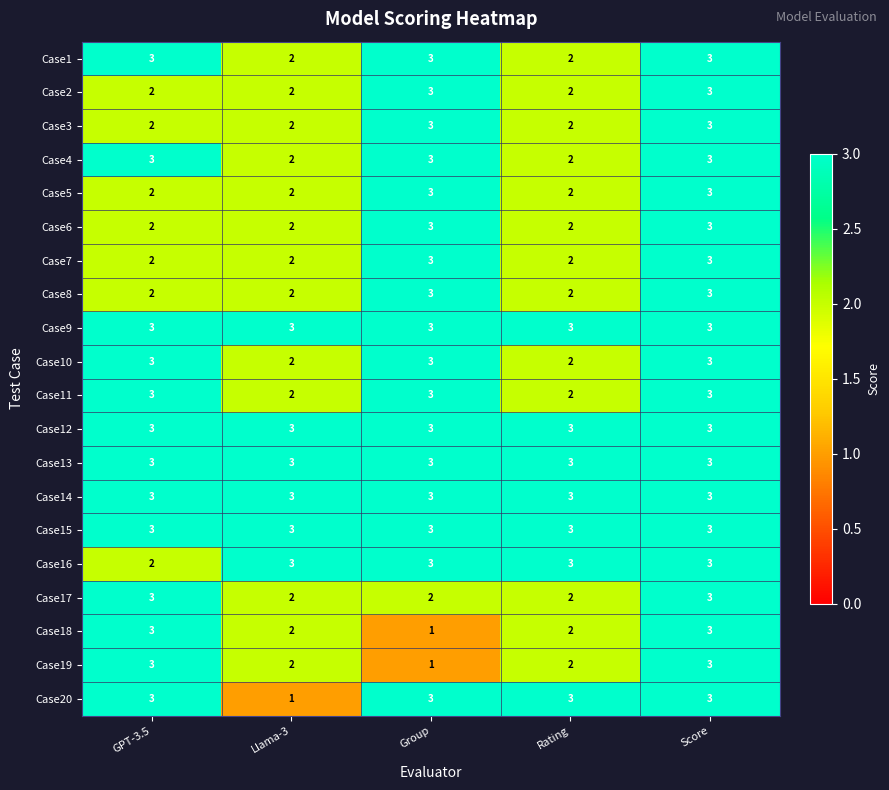

Count the number of categories in the chart.

5